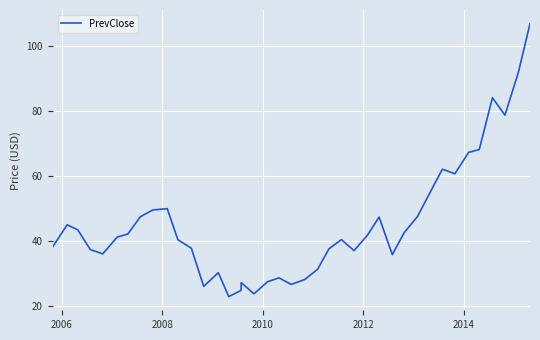

What is the greatest value displayed?

106.9